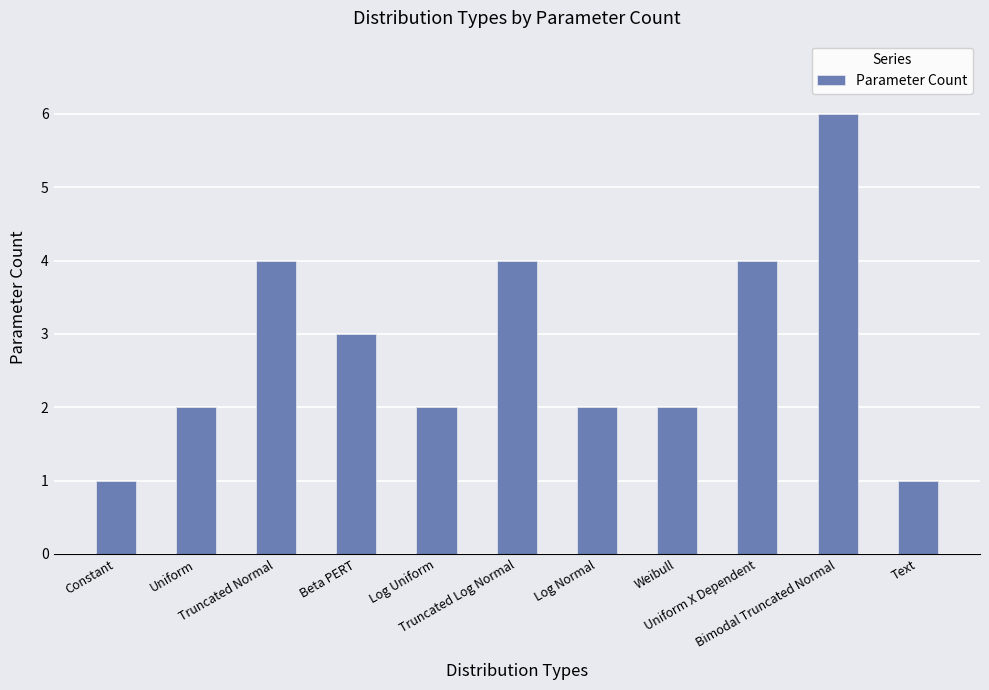

What is the label of the 4th bar from the right?

Weibull